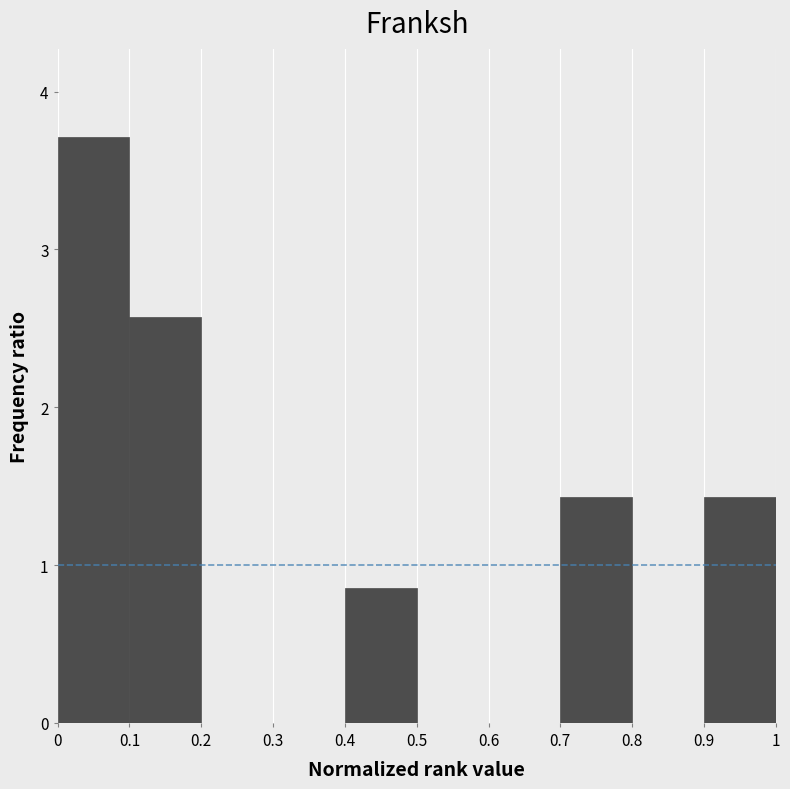

Reading left to right, list every bar in this chart as the range it spans on the x-axis followed by its height. The values are not printed on the chart, so give them approximately, as read against the axis.

0 to 0.1: 3.7
0.1 to 0.2: 2.6
0.2 to 0.3: 0
0.3 to 0.4: 0
0.4 to 0.5: 0.9
0.5 to 0.6: 0
0.6 to 0.7: 0
0.7 to 0.8: 1.4
0.8 to 0.9: 0
0.9 to 1: 1.4